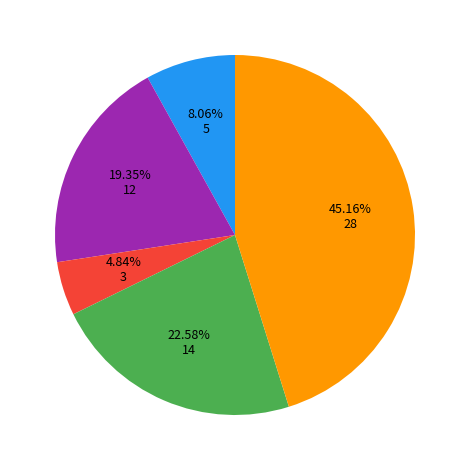

Is there a majority slice in this chart?

No